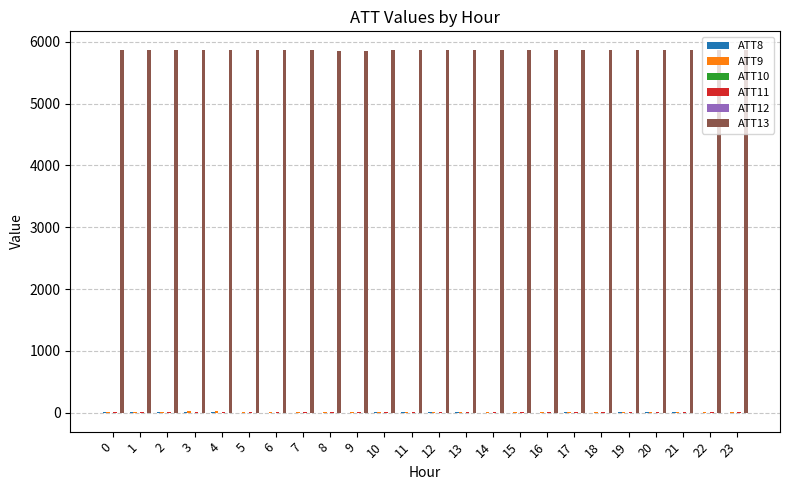

What is the greatest value displayed?

5875.5